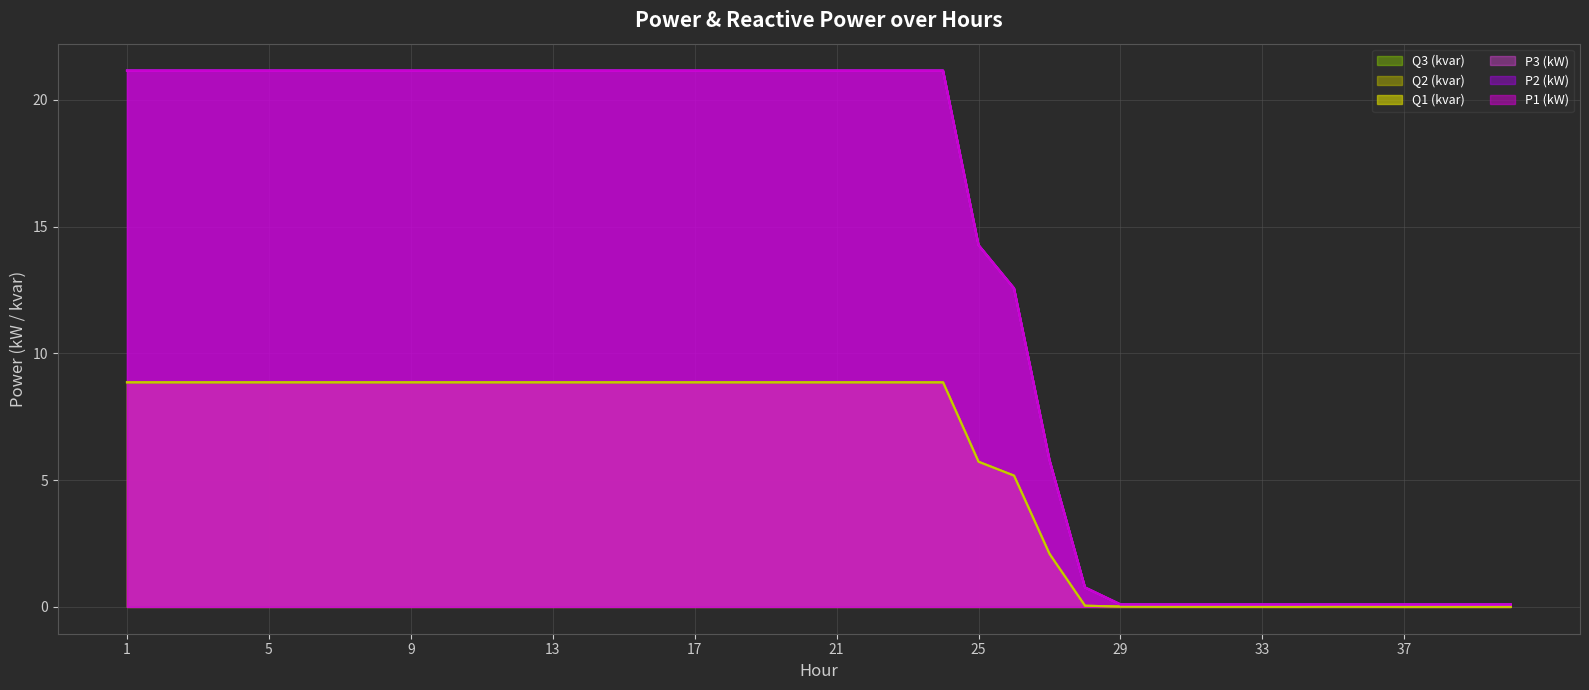

List the labels in order of Q2 (kvar) value, smallest first.

39, 40, 38, 37, 34, 32, 33, 31, 36, 30, 35, 29, 28, 27, 26, 25, 24, 23, 1, 2, 3, 4, 5, 6, 7, 8, 9, 10, 11, 12, 13, 14, 15, 16, 17, 18, 19, 20, 21, 22